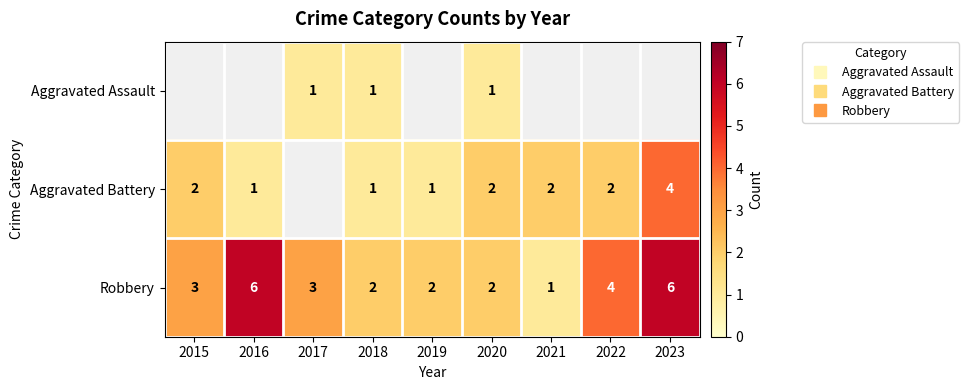

Which series changed the most between 2019 and 2022?

Robbery